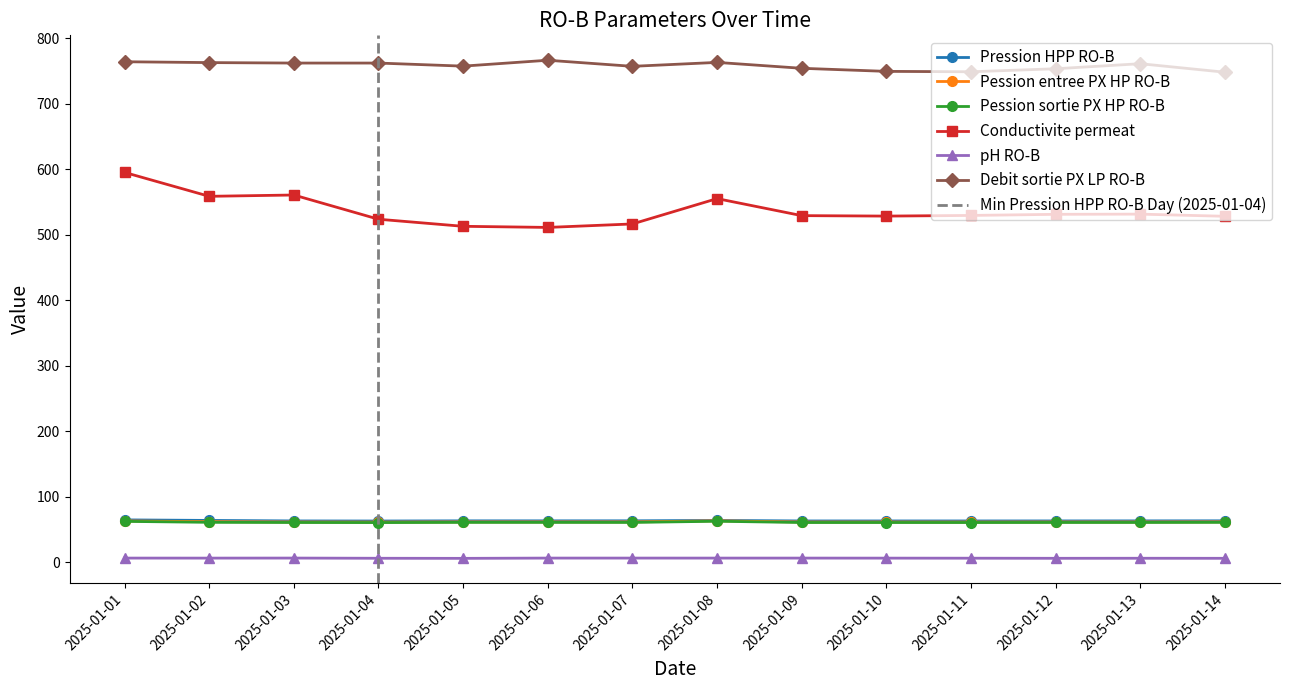

The pH RO-B series shows 6.0 at 2025-01-08. True or false?

True